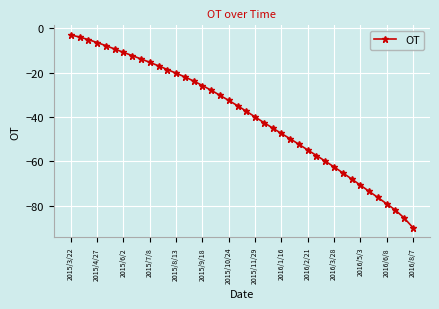

What is the sum of all values?

-1579.6